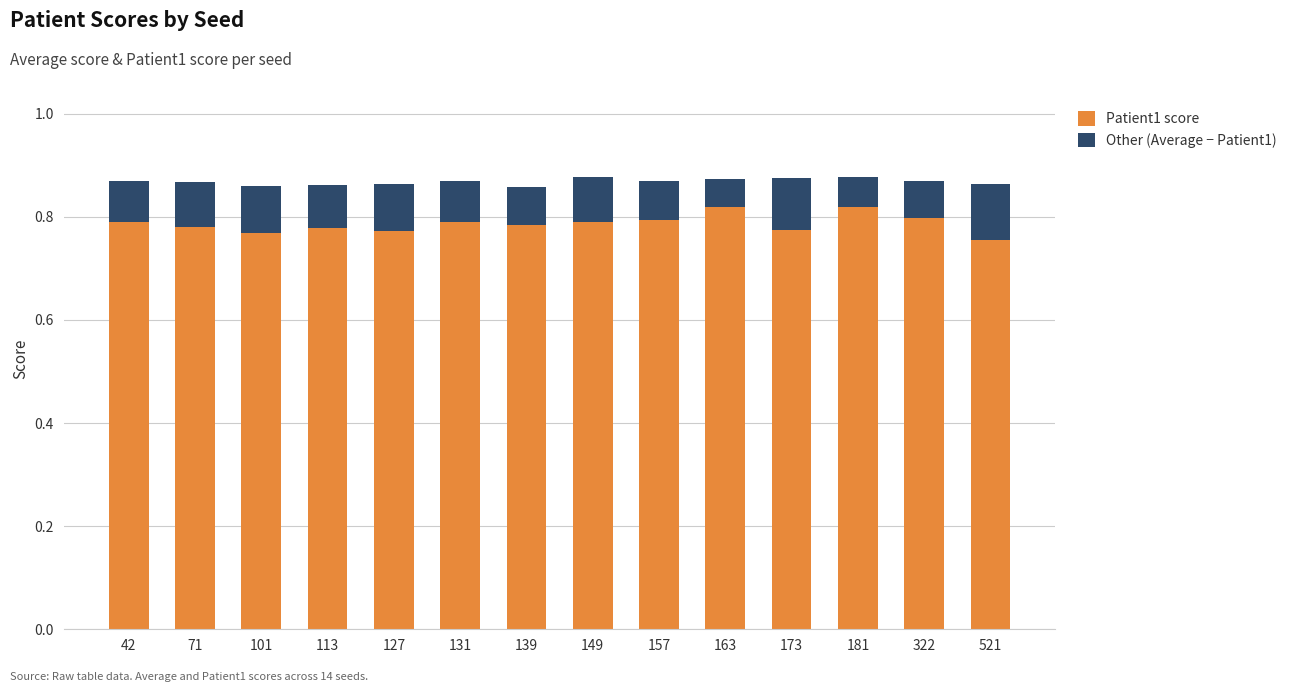

Count the Patient1 score values in the range 0 to 1.

14